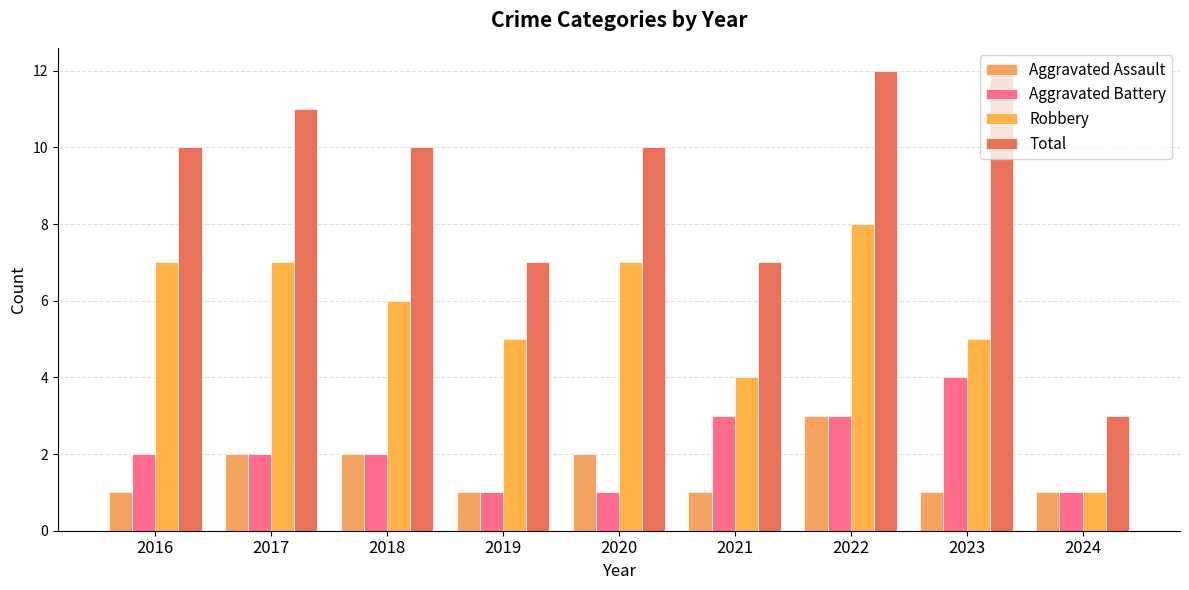

Count the number of data series in this chart.

4